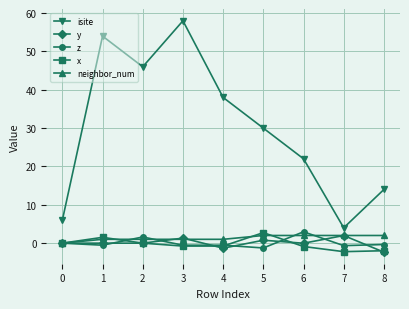

What are all the series names shown in the legend?

isite, y, z, x, neighbor_num